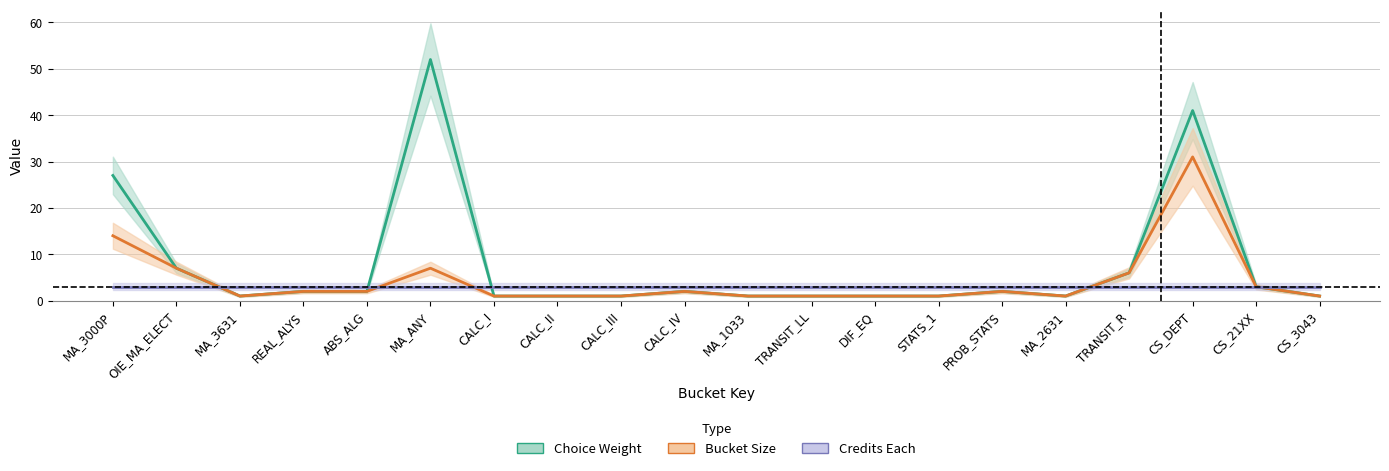

Which series has the widest spread of values?

choice_weight